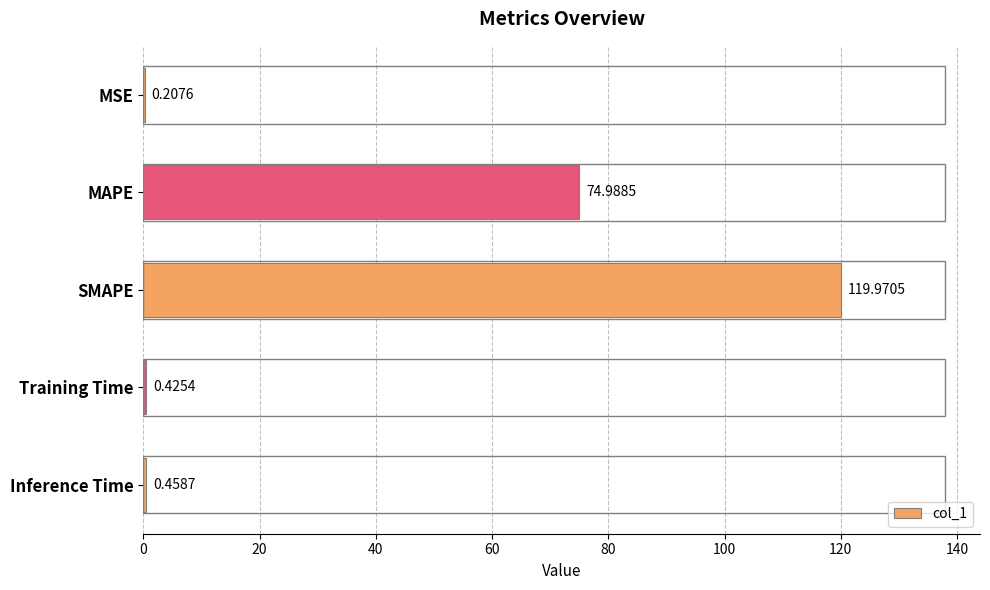

What is the sum of all values?

196.1